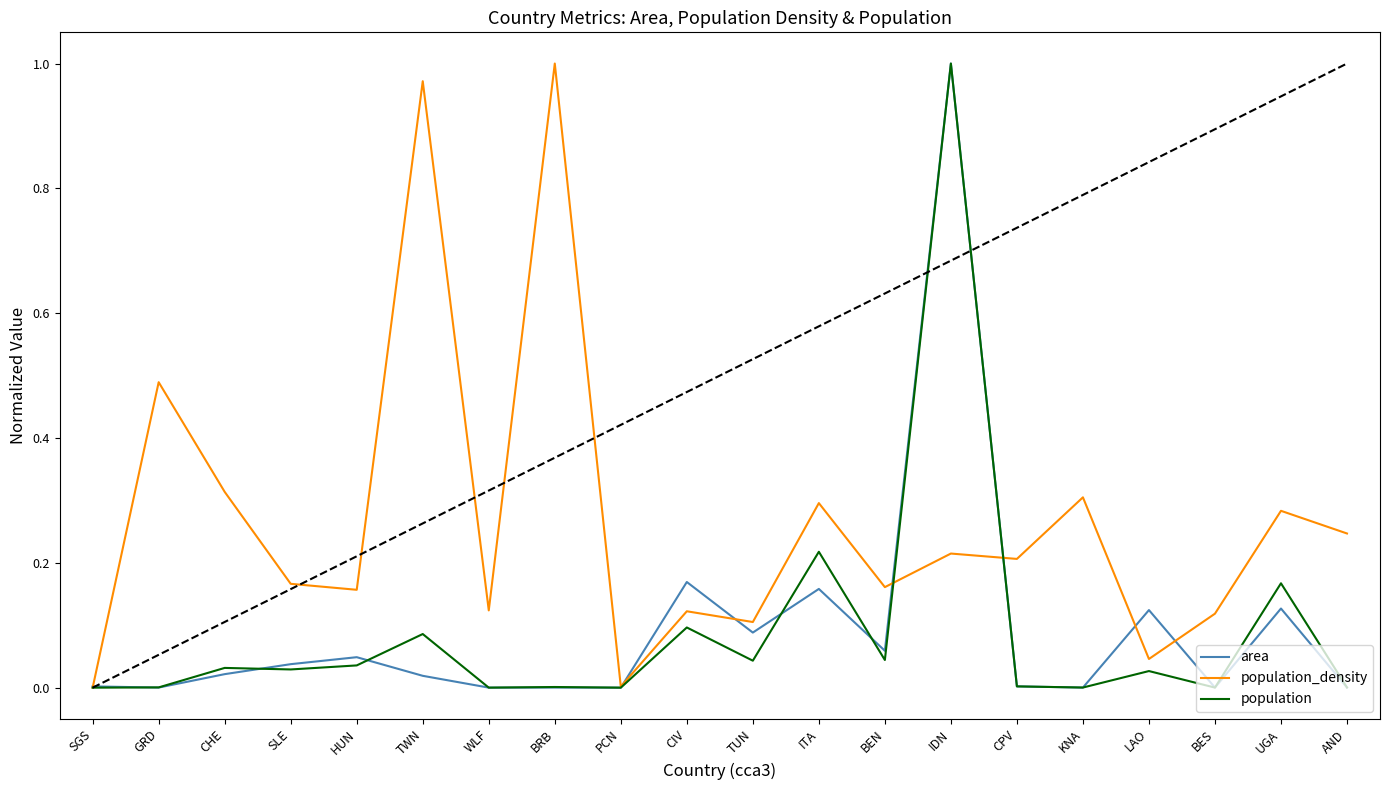

Which category has the highest value in the population_density series?

BRB